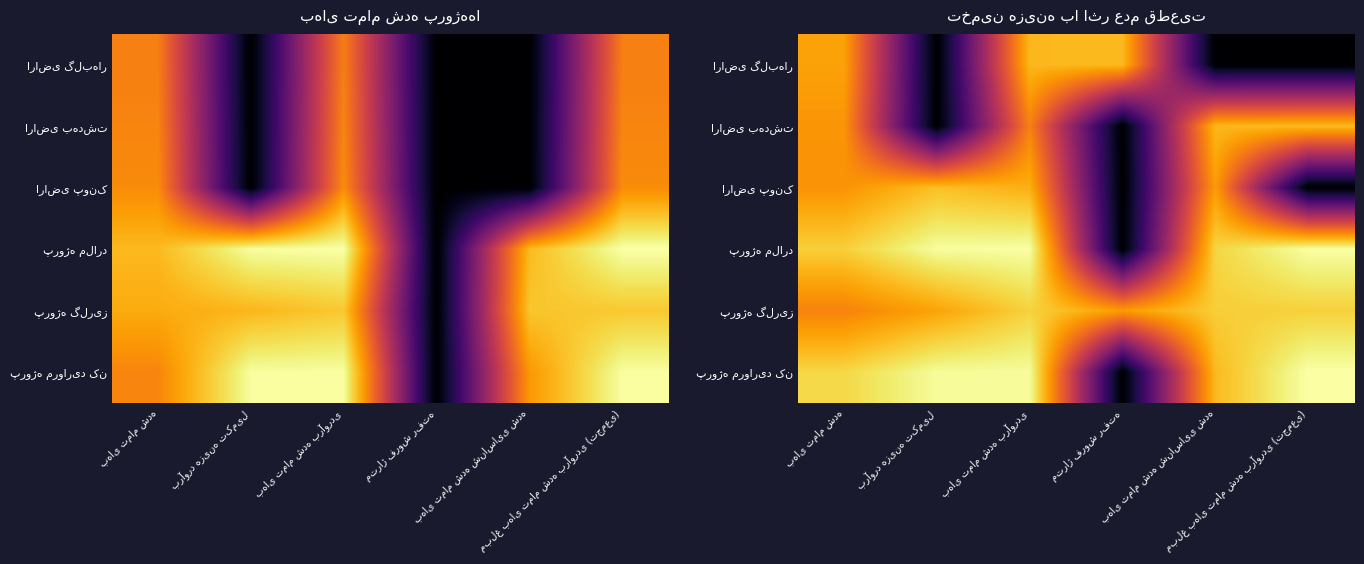

Rank the series at مبلغ بهای تمام شده برآوردی (تجمعی) from lowest to highest value.

اراضی گلبهار, اراضی پونک, اراضی بهدشت, پروژه گلریز, پروژه ملارد, پروژه مروارید کن